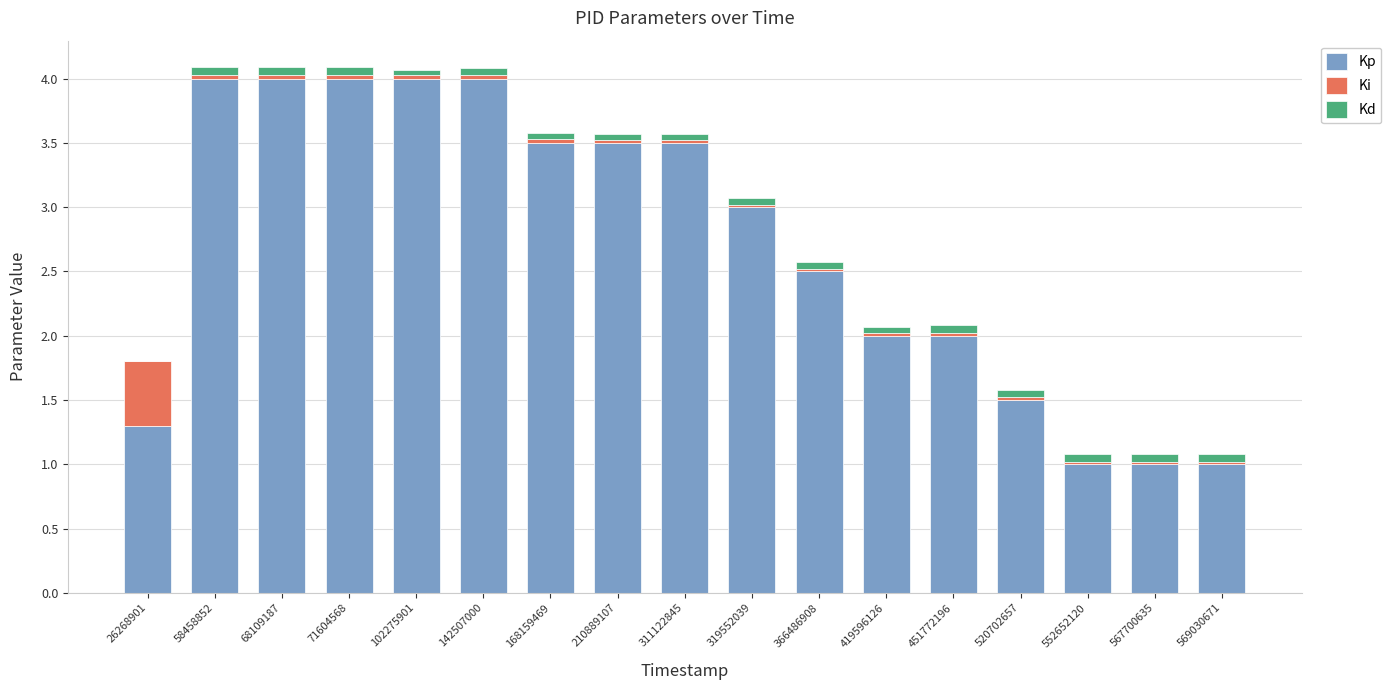

Is it true that Kp equals 1.6 at 210889107?

False